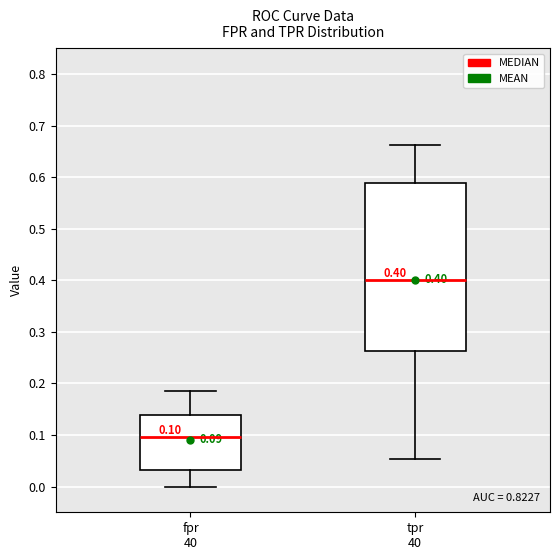

Which box is the tallest, from its lower edge to its upper edge?

tpr 40